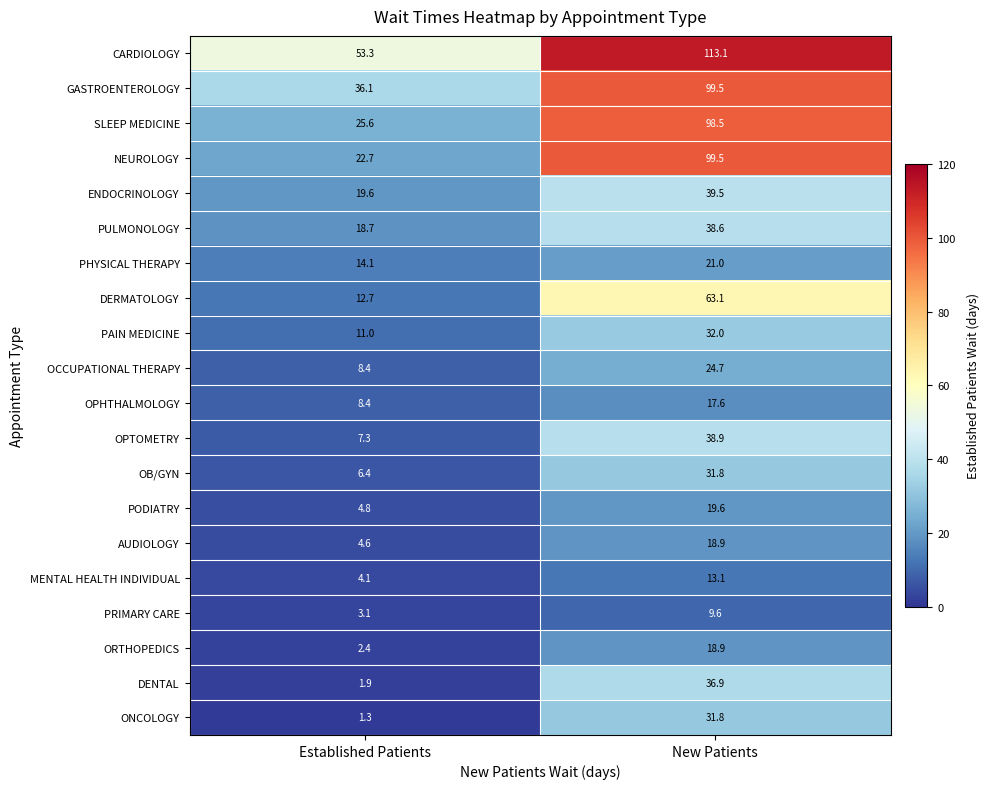

How many values in the OCCUPATIONAL THERAPY series exceed 24?

1